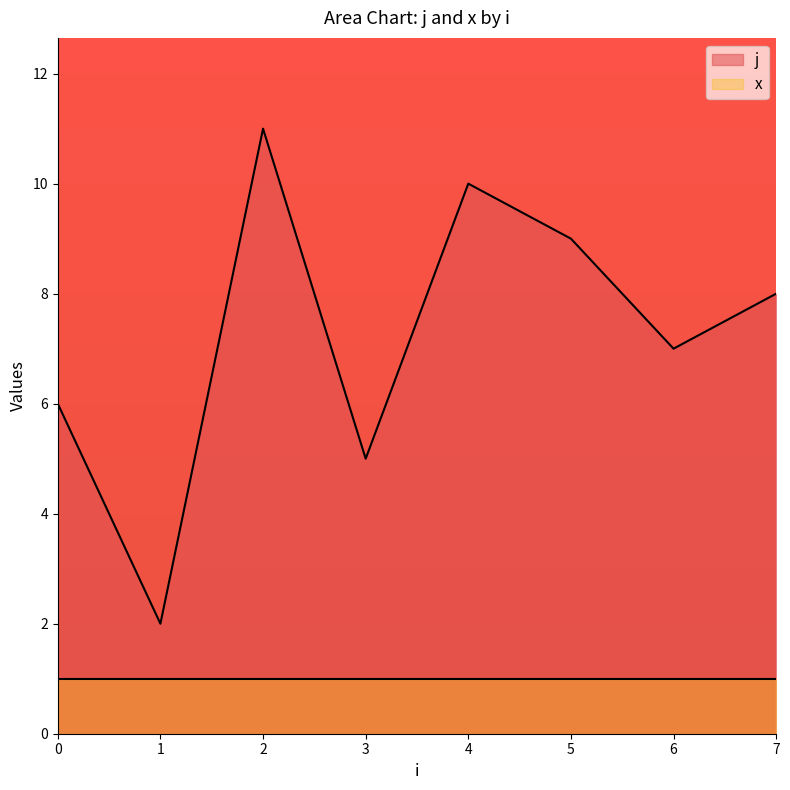

What is the minimum value shown in the chart?

1